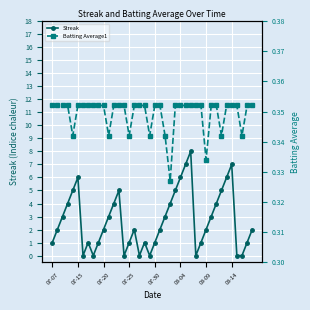

True or false: Streak has a value of 1.5 at 07-07.

False